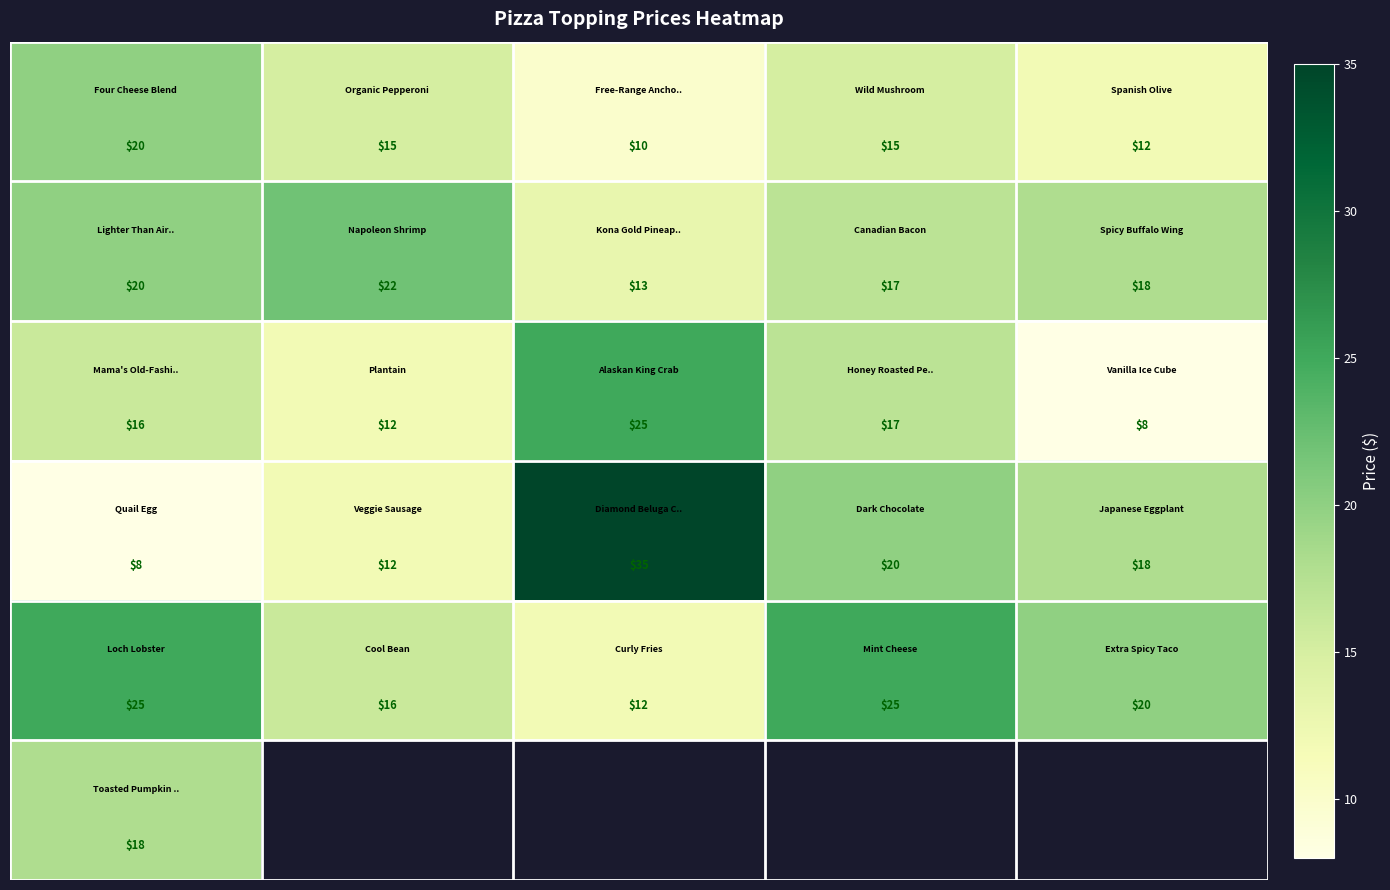

At how many categories does at least one series exceed 29?

1